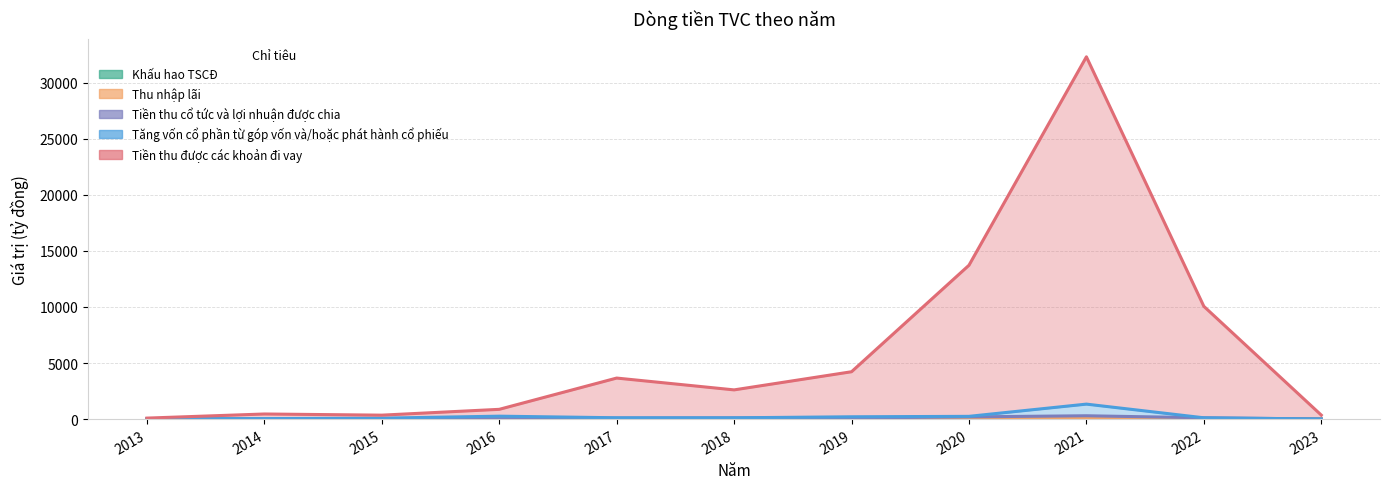

Which has a higher value, 2014 or 2013?

2014